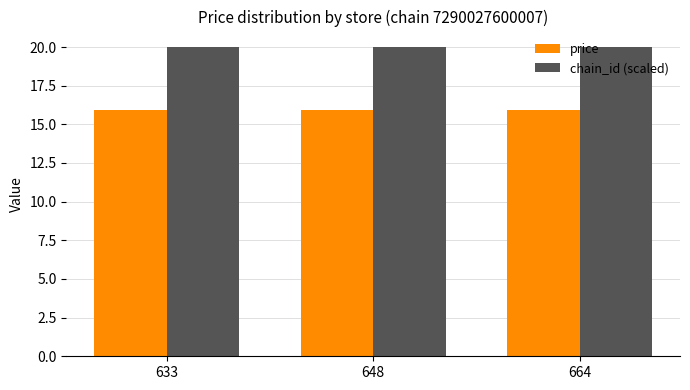

What is the sum of the price values at 633 and 664?

31.8